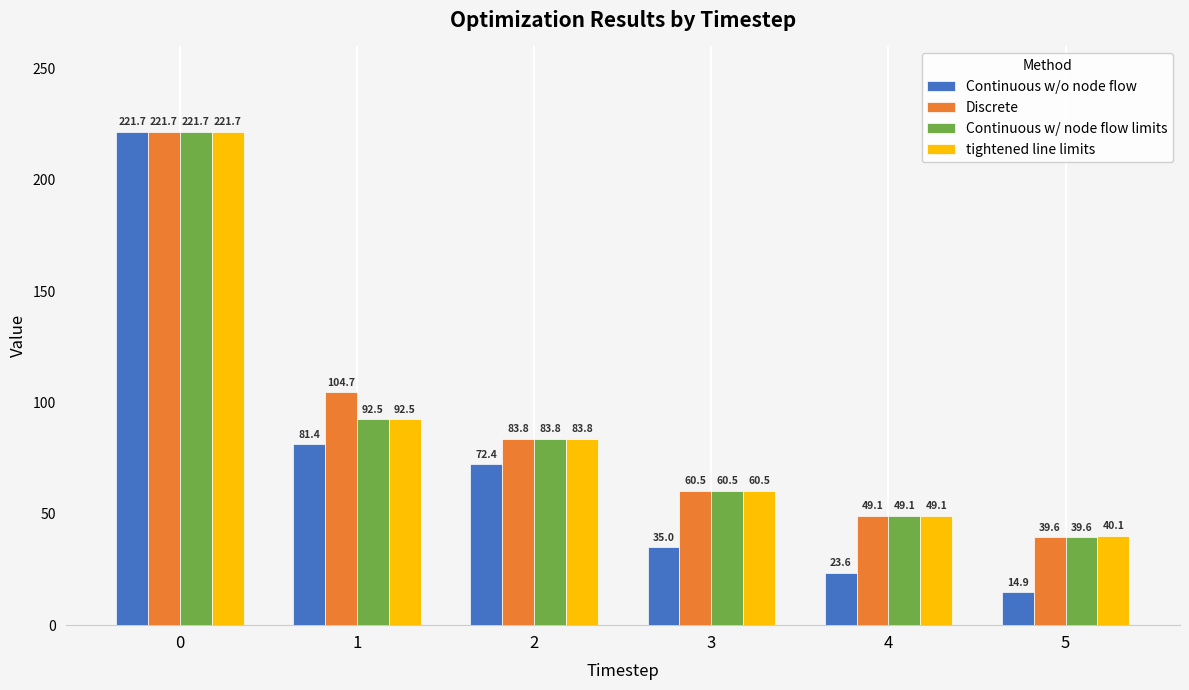

What is the minimum value for Continuous w/ node flow limits?

39.6